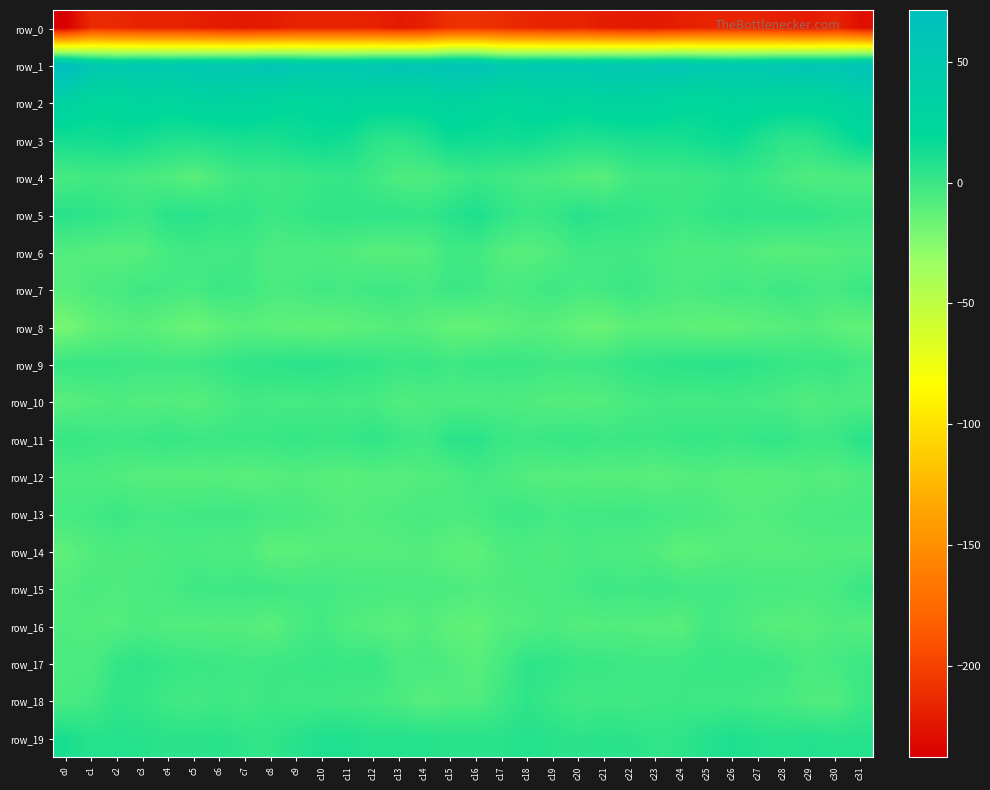

Which has a higher value, c4 or c25?

c4